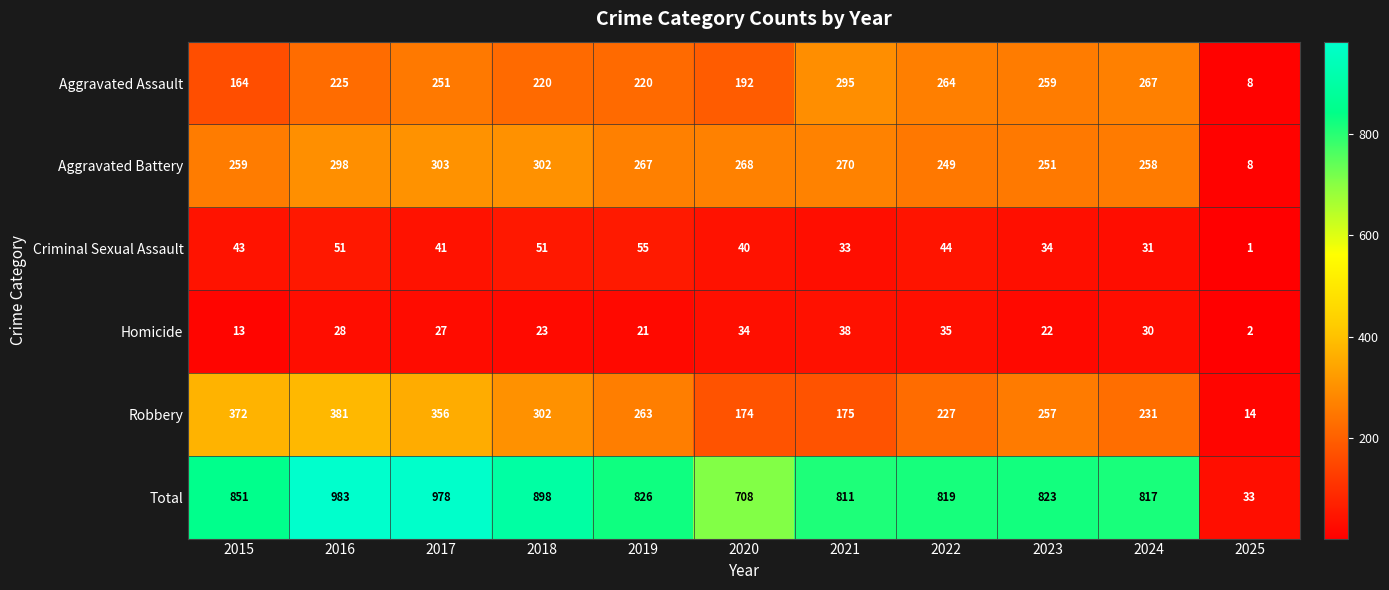

What is the spread (max minus min) of values at 2022?

784